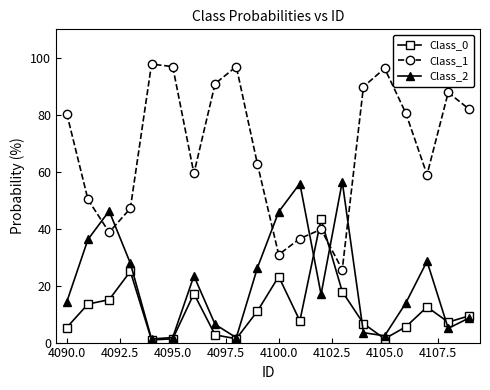

How many values in the Class_2 series exceed 16?

10